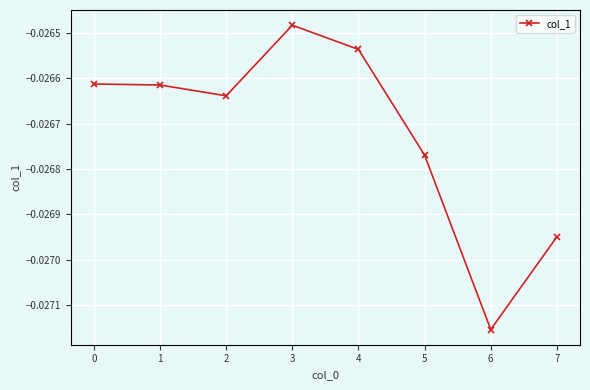

Which category has the highest value across all series?

3